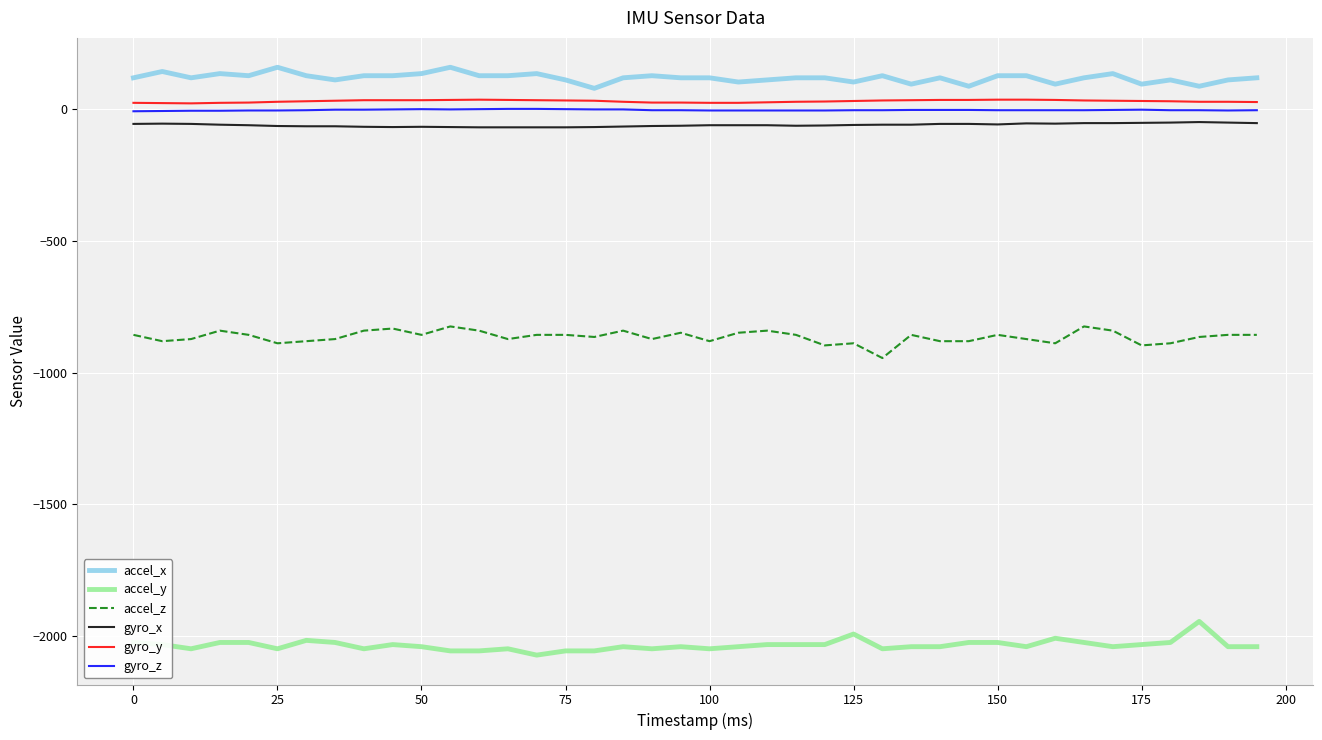

True or false: gyro_y and accel_x cross at least once.

False